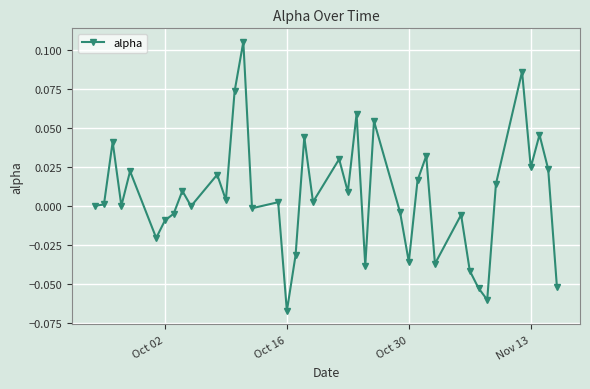

How many interior local peaks (higher than both neighbors) does the data have?

14